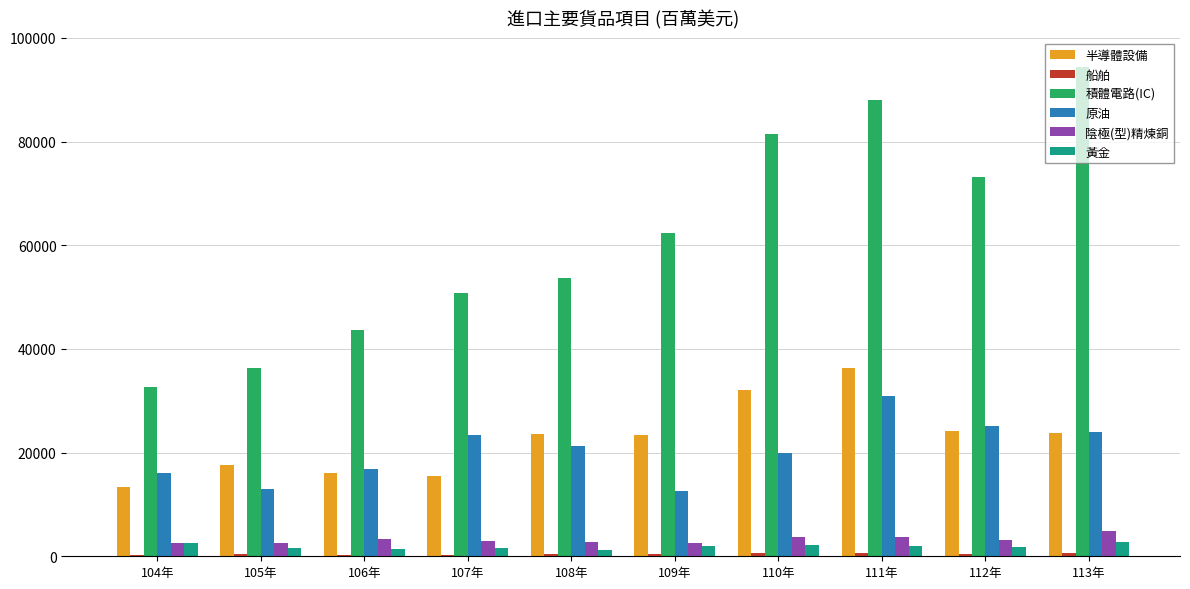

At which label does 半導體設備 reach its peak?

111年